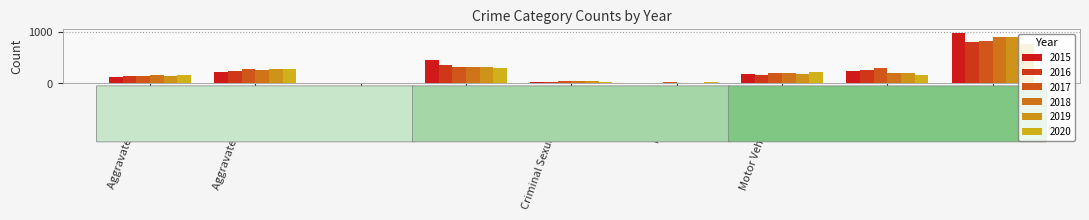

What is the total value across all series at Aggravated Battery?

1521